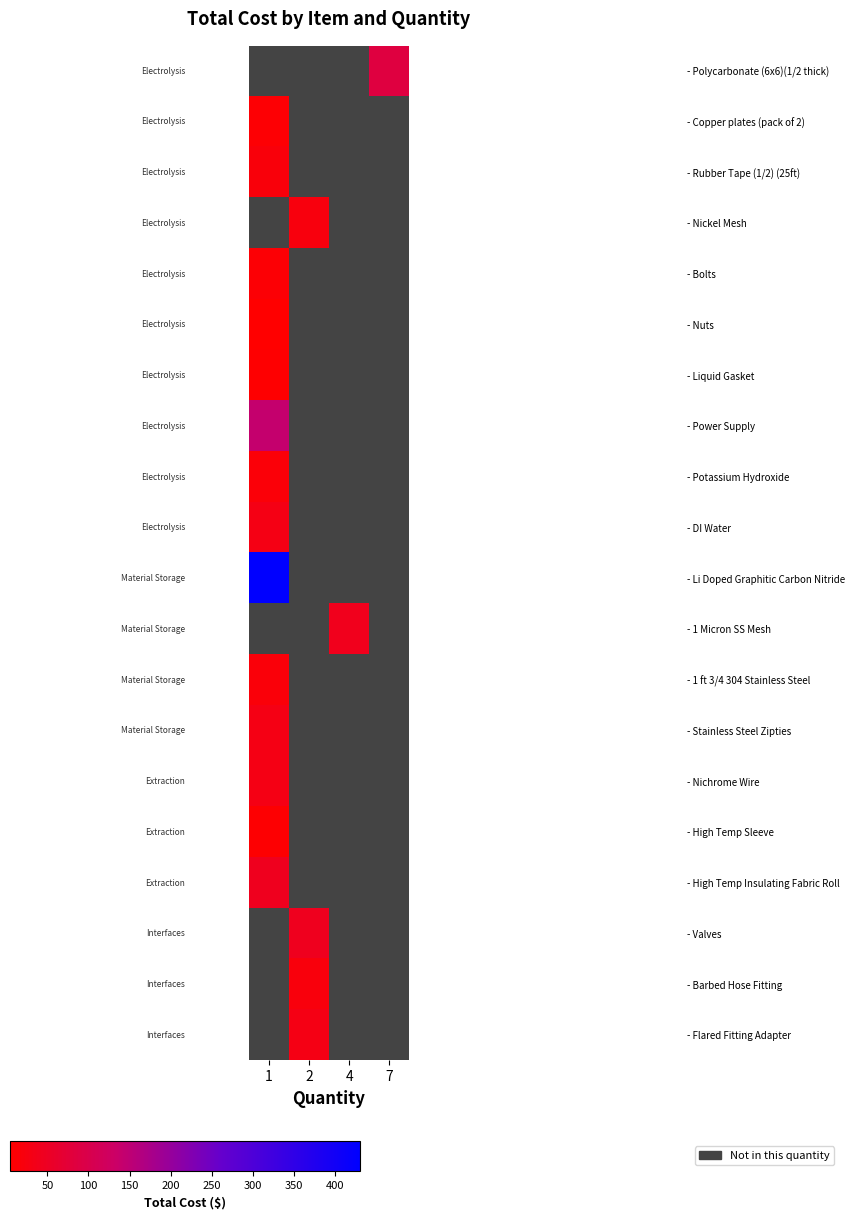

Between 7 and 1, which is larger?

1